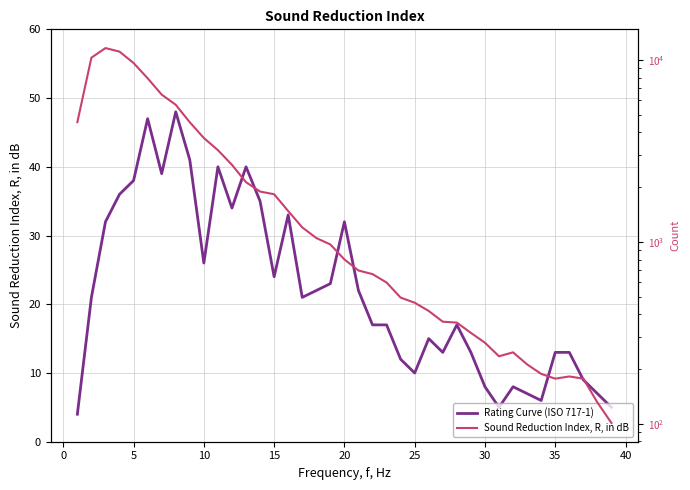

Rank the series at 25 from highest to lowest value.

Sound Reduction Index, R, in dB, Rating Curve (ISO 717-1)